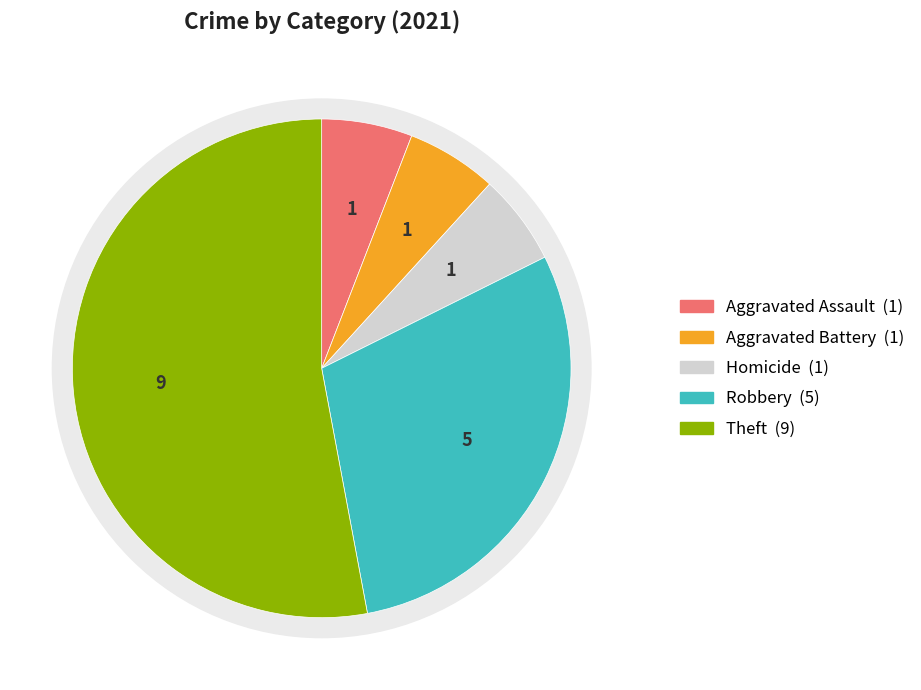

To the nearest percent, what is the combined percentage of Aggravated Battery and Robbery?

35%